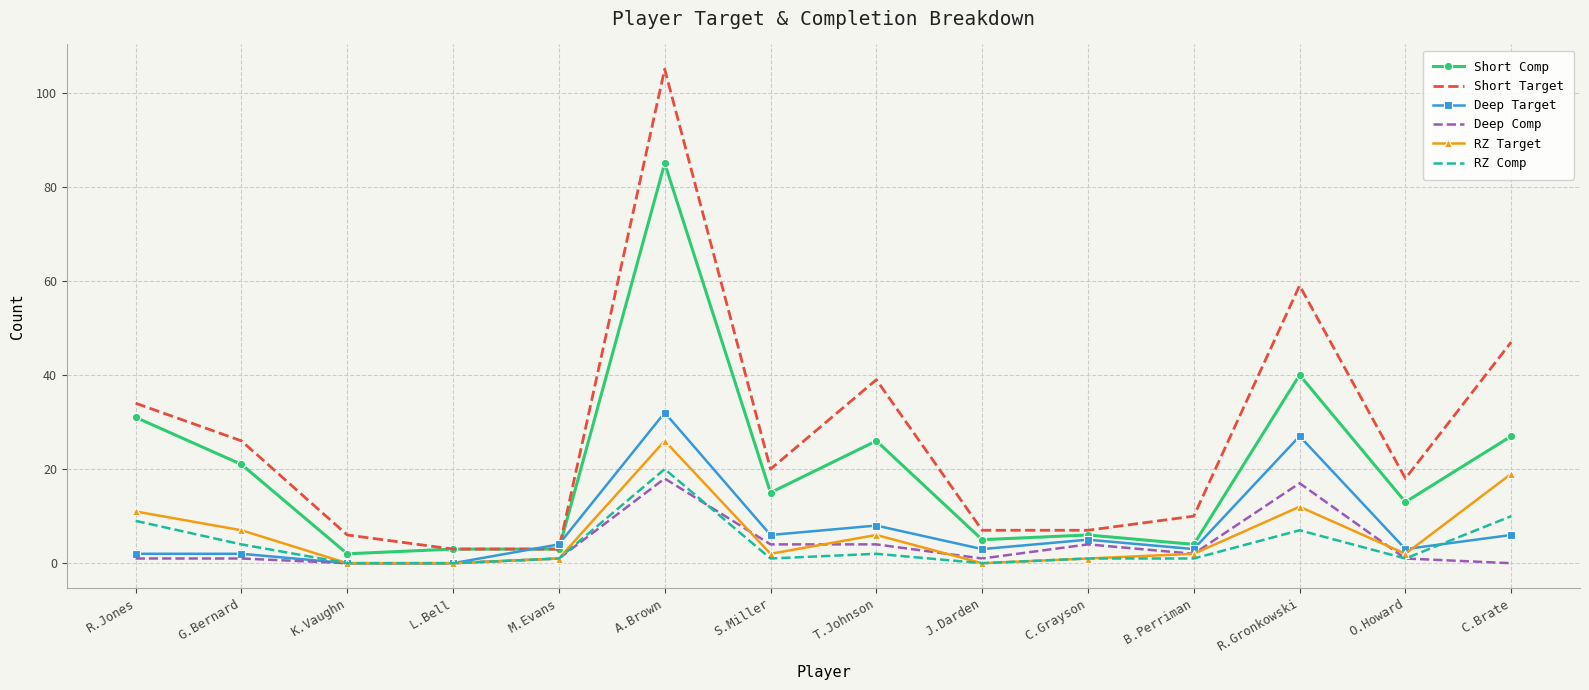

What is the approximate value of Deep Comp at C.Grayson, to the nearest 5?

5